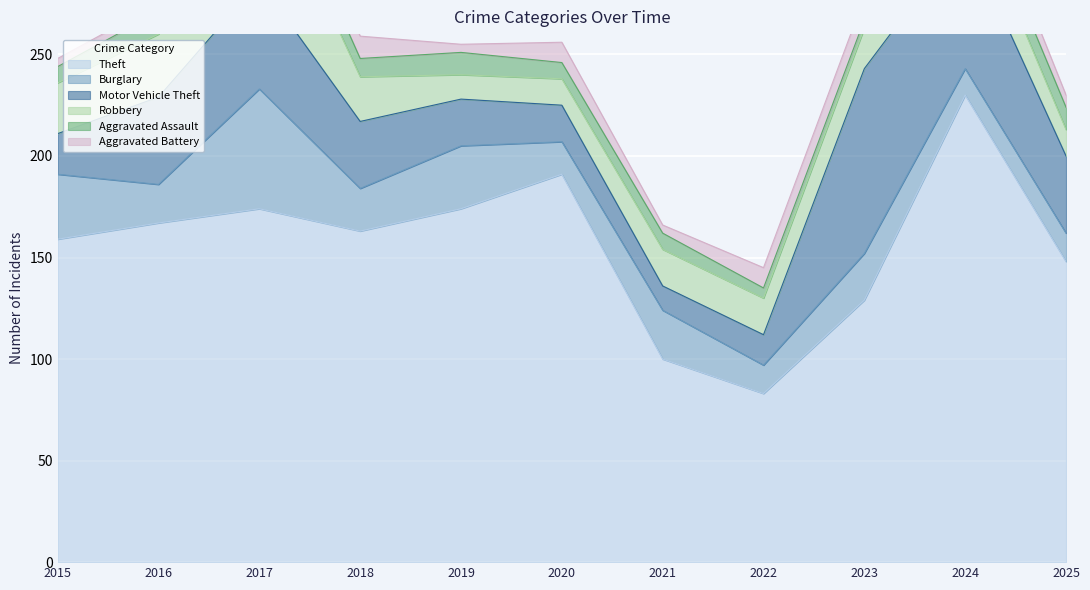

What is the sum of the Aggravated Assault values at 2021 and 2024?

20